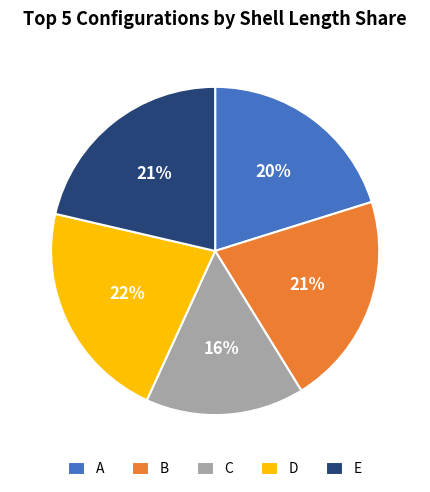

Which slice is the smallest?

C